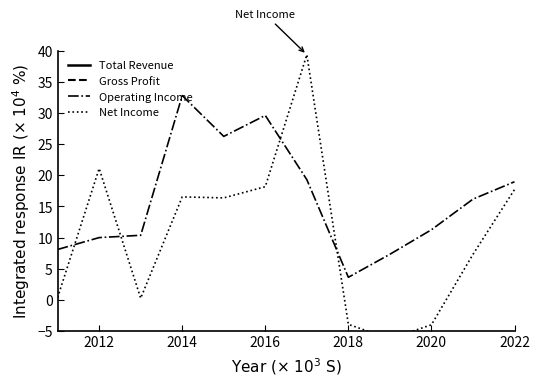

In Net Income, how many points are lower than both neighbors (excluding endpoints)?

3